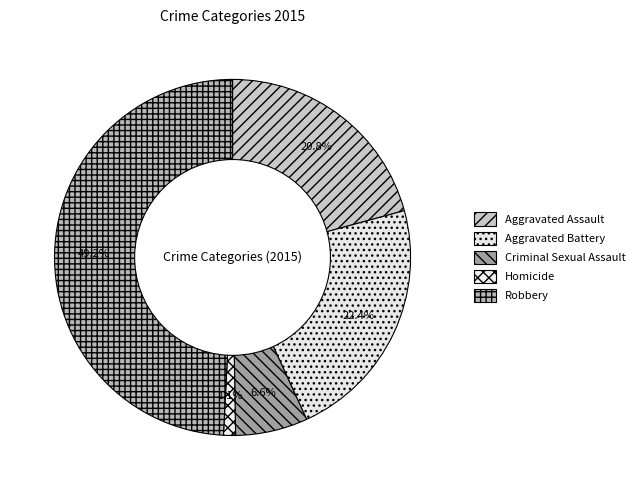

To the nearest percent, what is the difference between the largest and smallest slice percentages?

48%